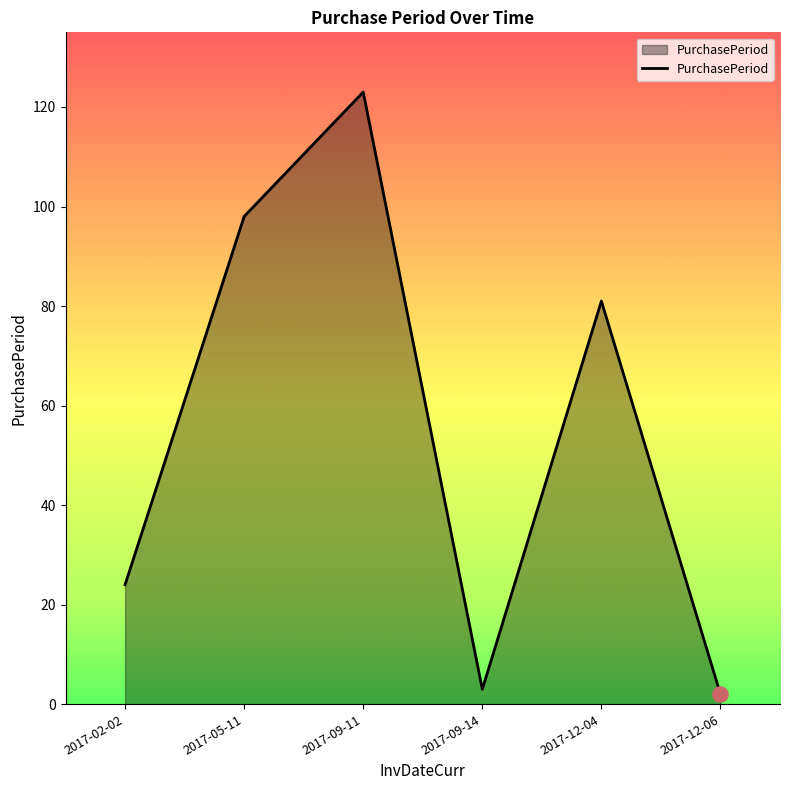

What is the change in value from 2017-05-11 to 2017-09-14?

-95